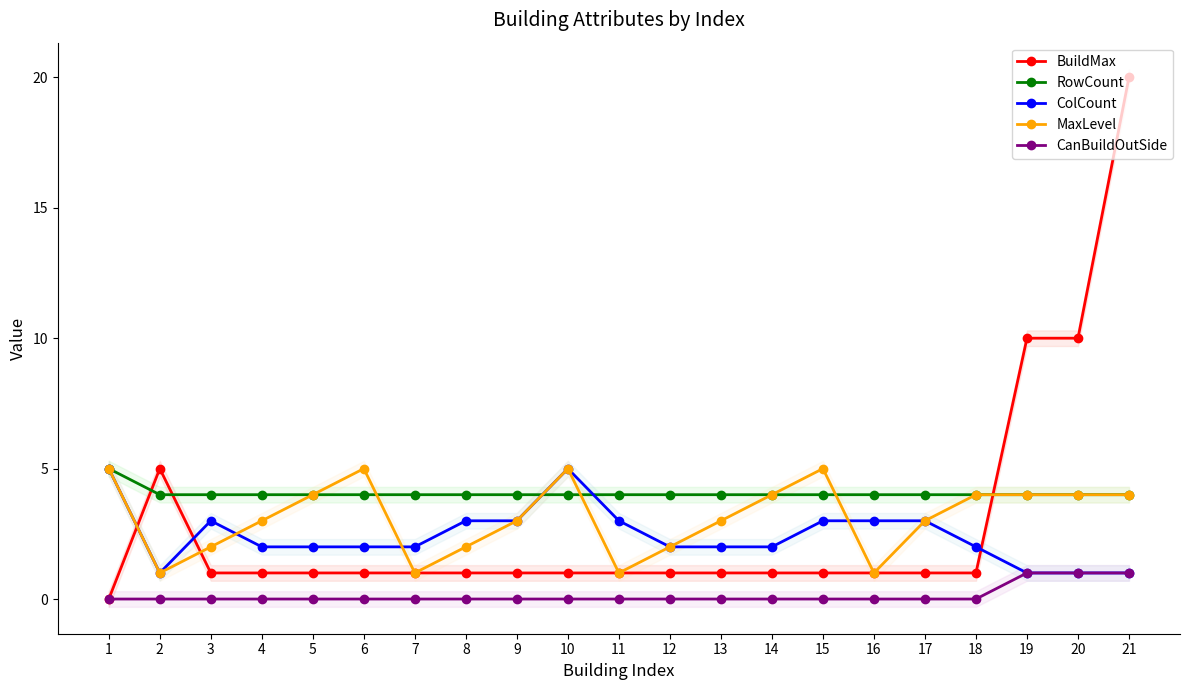

Which has a higher value, 13 or 21?

21